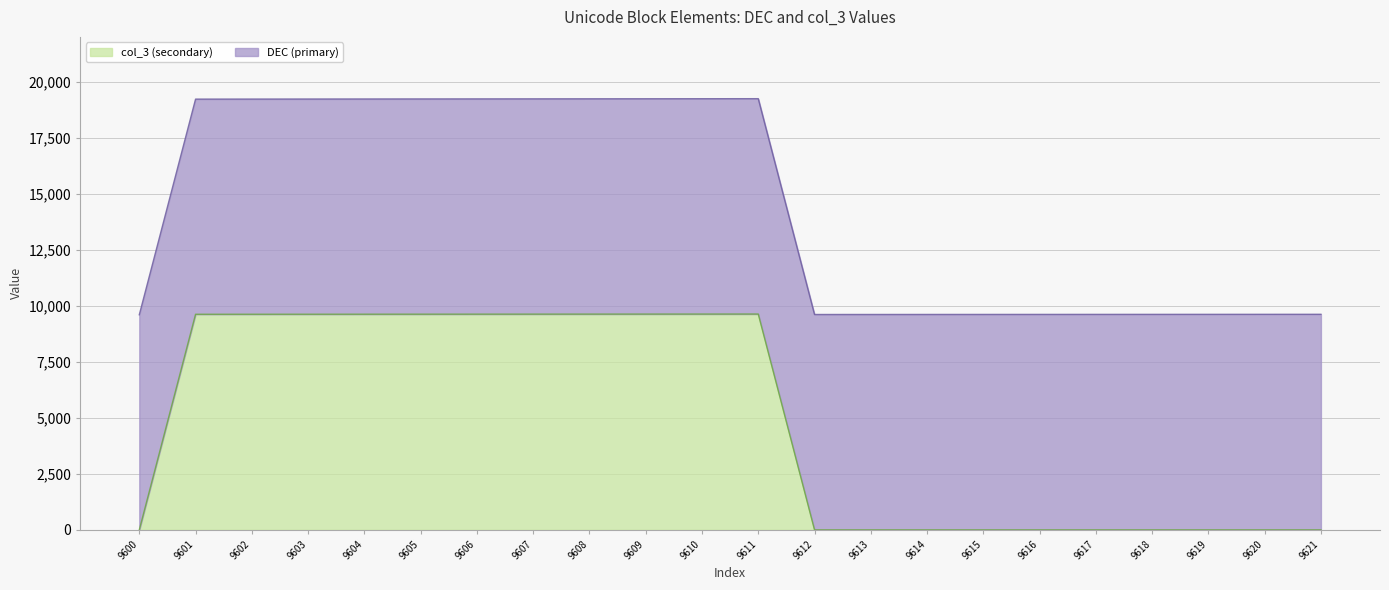

List the labels in order of value, largest first.

9611, 9610, 9609, 9608, 9607, 9606, 9605, 9604, 9603, 9602, 9601, 9600, 9612, 9613, 9614, 9615, 9616, 9617, 9618, 9619, 9620, 9621